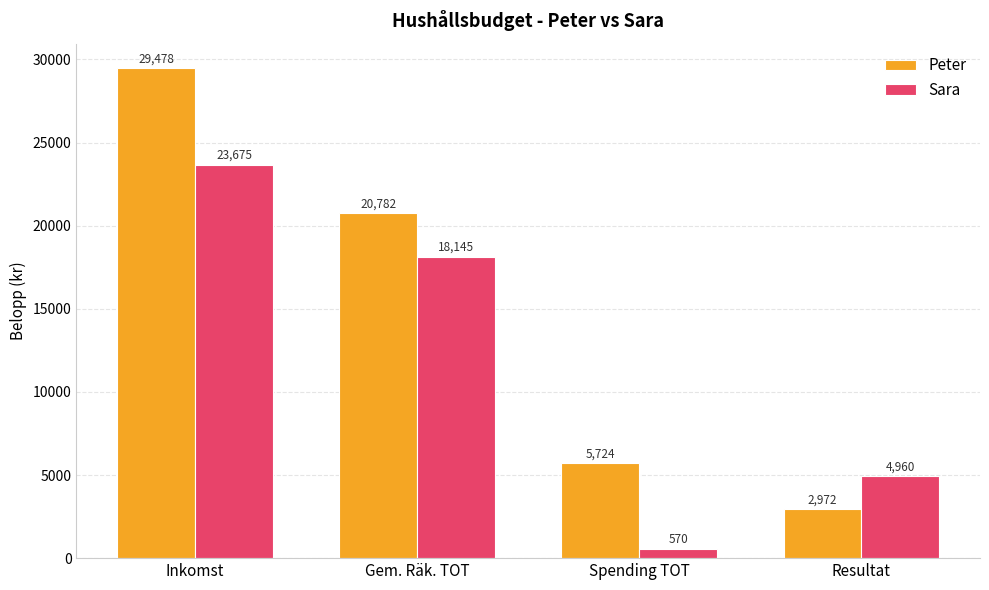

How many series are shown in this chart?

2